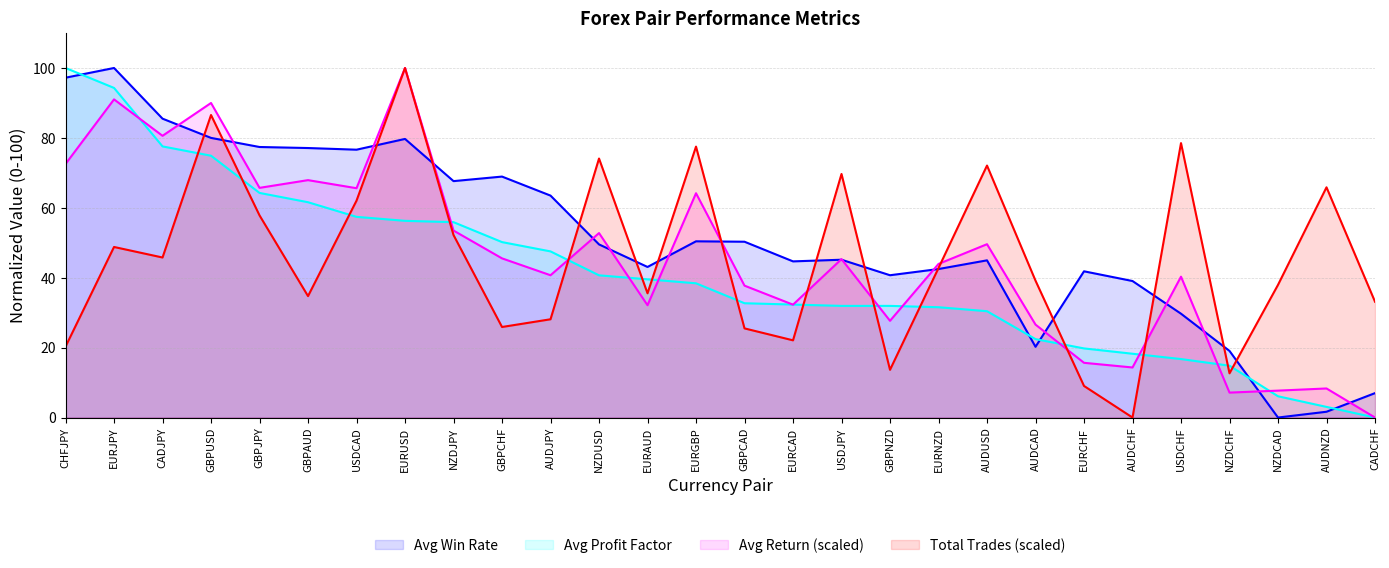

Where is Avg_Return_scaled nearest to the value 50?

AUDUSD